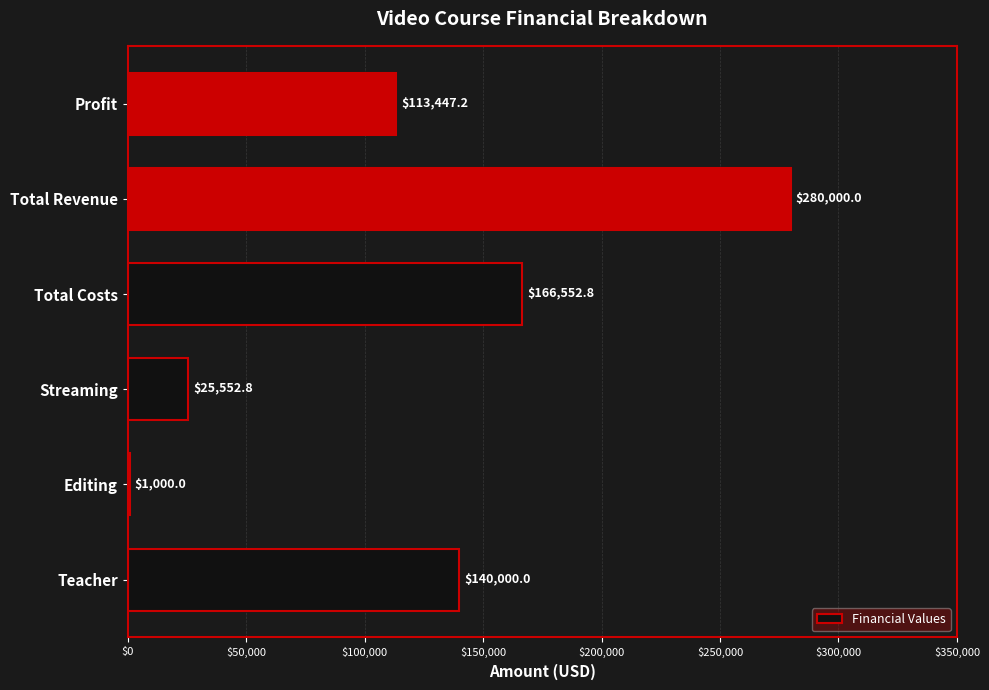

What is the sum of the values at Teacher and Profit?

253447.2